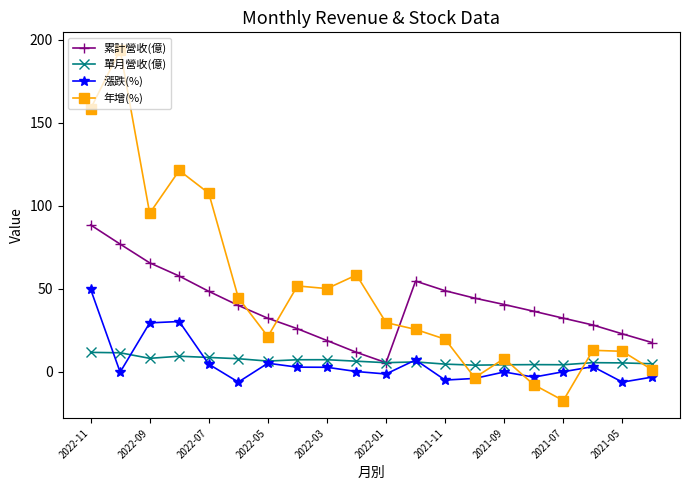

Rank the series by their maximum value, from lowest to highest.

單月營收(億), 漲跌(%), 累計營收(億), 年增(%)